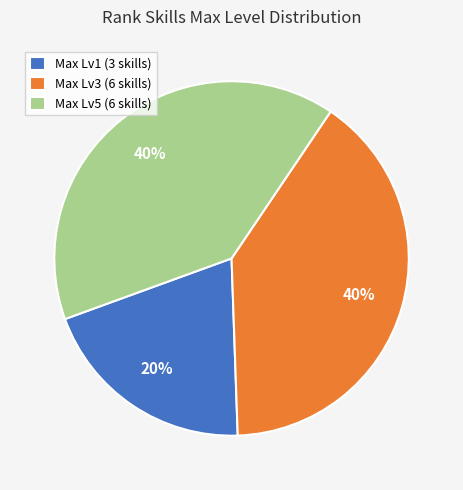

What is the smallest slice in the pie chart?

Max Lv1 (3 skills)